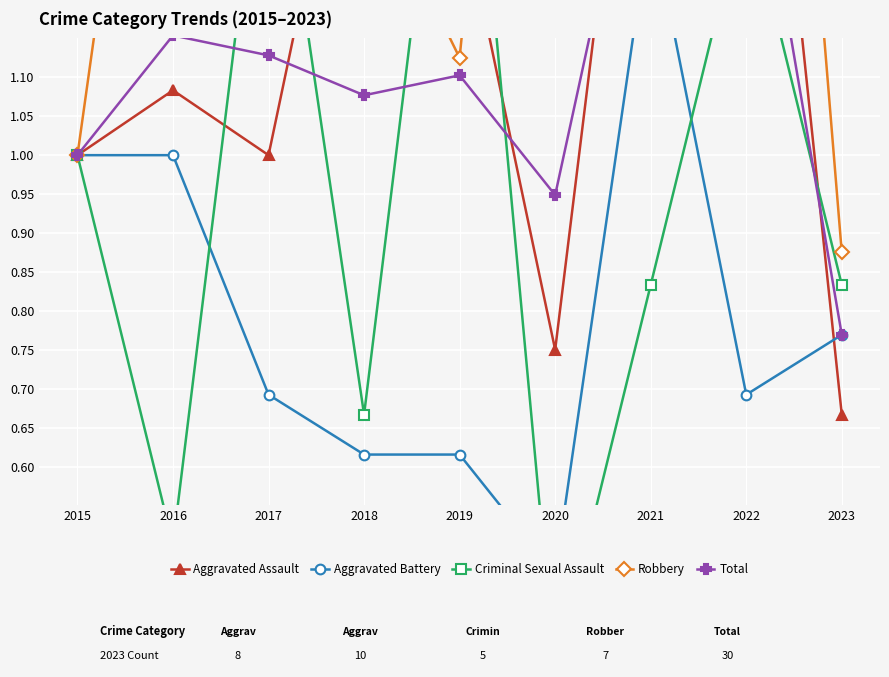

True or false: Criminal Sexual Assault and Total cross at least once.

True